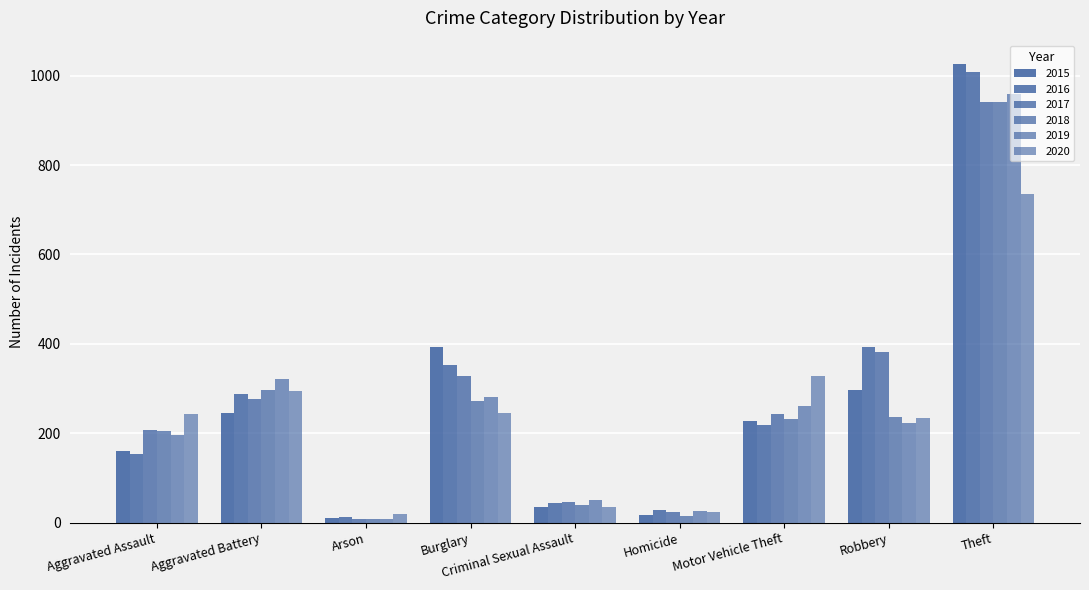

True or false: 2015 has a value of 393 at Burglary.

True